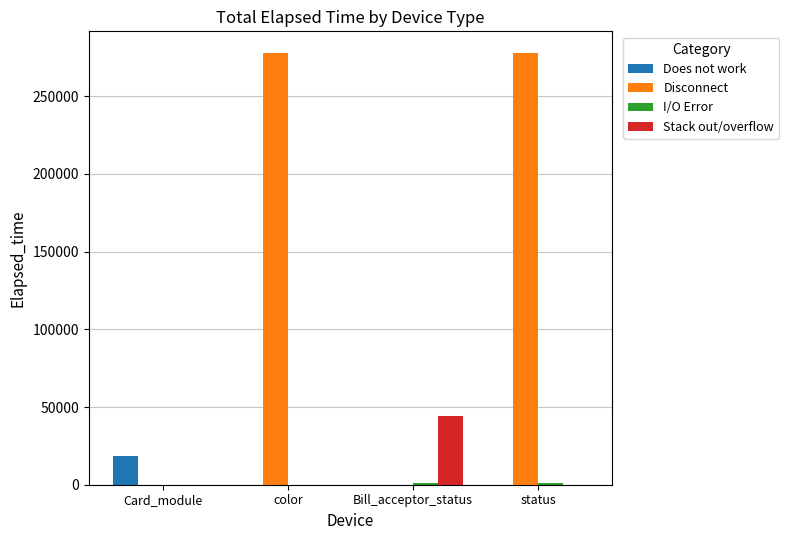

At which label does Stack out/overflow reach its peak?

Bill_acceptor_status